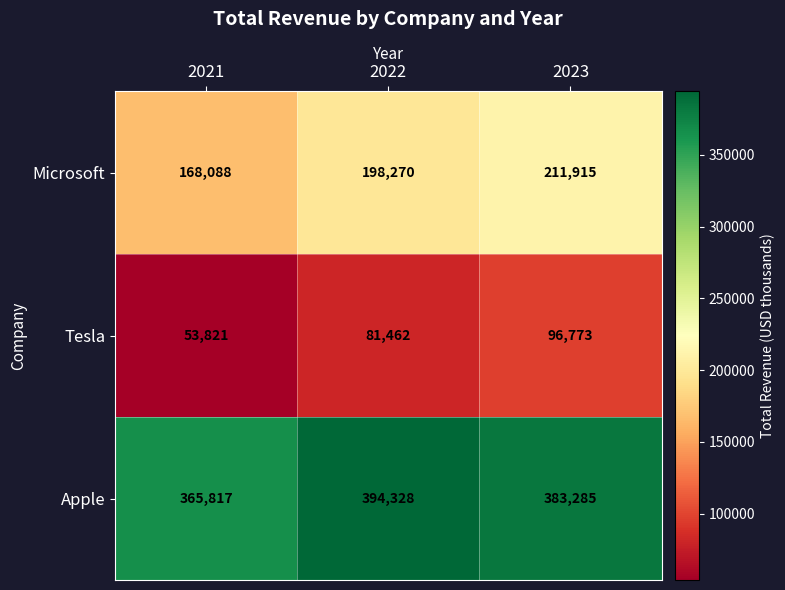

What is the lowest value of the Tesla series?

53821